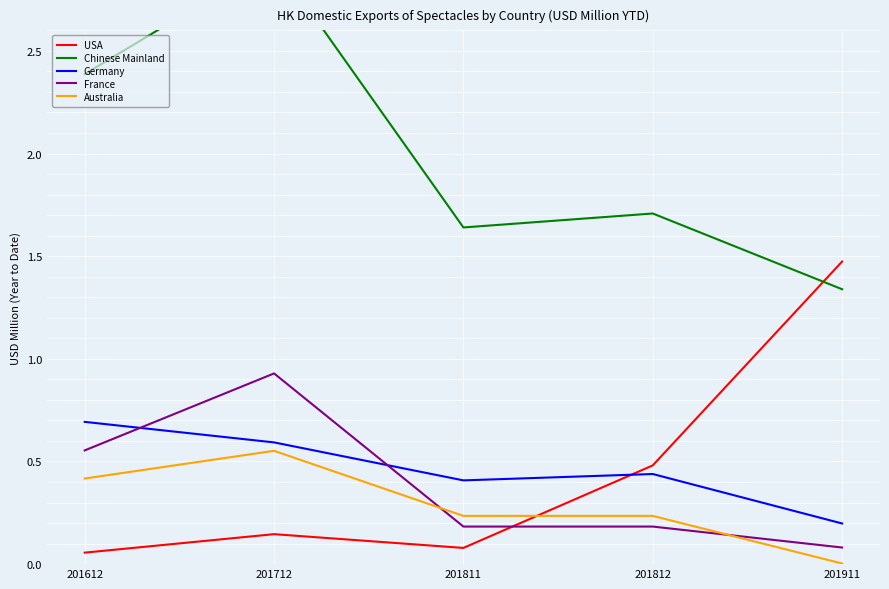

What is the spread (max minus min) of values at 201712?

2.8